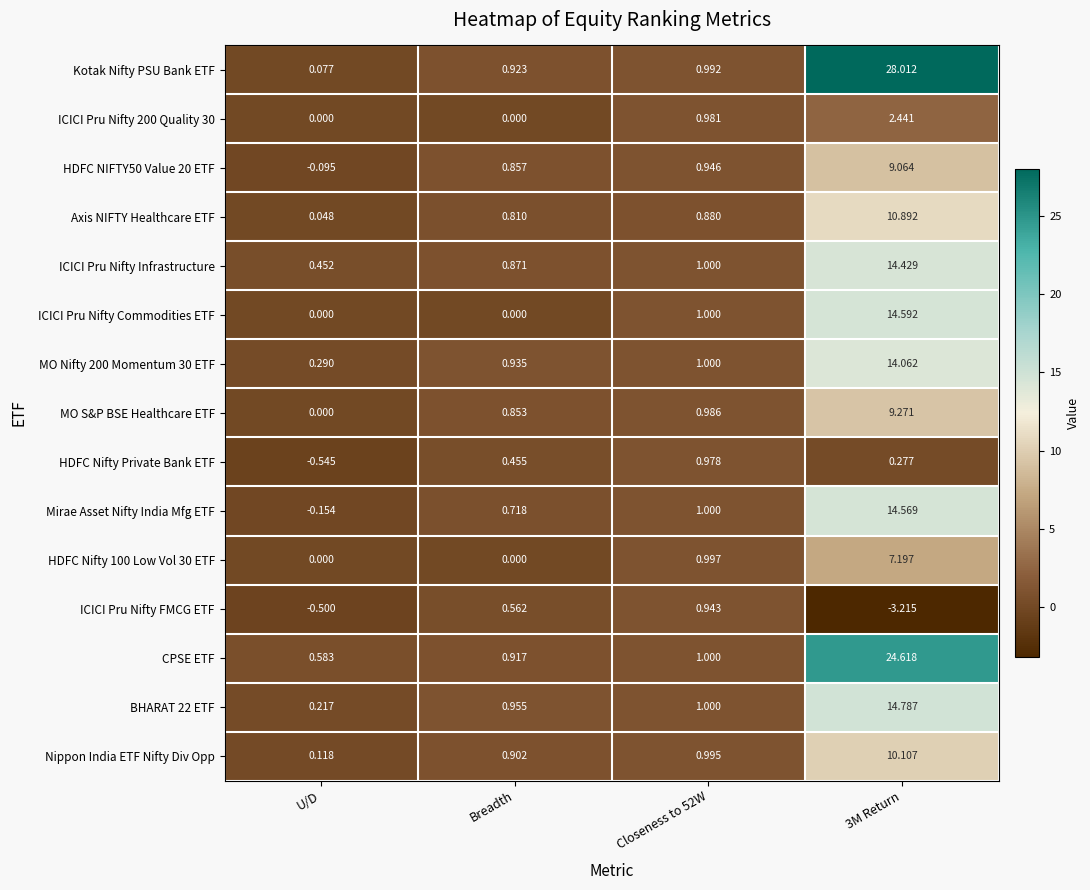

Rank the series at 3M Return from lowest to highest value.

ICICI Pru Nifty FMCG ETF, HDFC Nifty Private Bank ETF, ICICI Pru Nifty 200 Quality 30, HDFC Nifty 100 Low Vol 30 ETF, HDFC NIFTY50 Value 20 ETF, MO S&P BSE Healthcare ETF, Nippon India ETF Nifty Div Opp, Axis NIFTY Healthcare ETF, MO Nifty 200 Momentum 30 ETF, ICICI Pru Nifty Infrastructure, Mirae Asset Nifty India Mfg ETF, ICICI Pru Nifty Commodities ETF, BHARAT 22 ETF, CPSE ETF, Kotak Nifty PSU Bank ETF